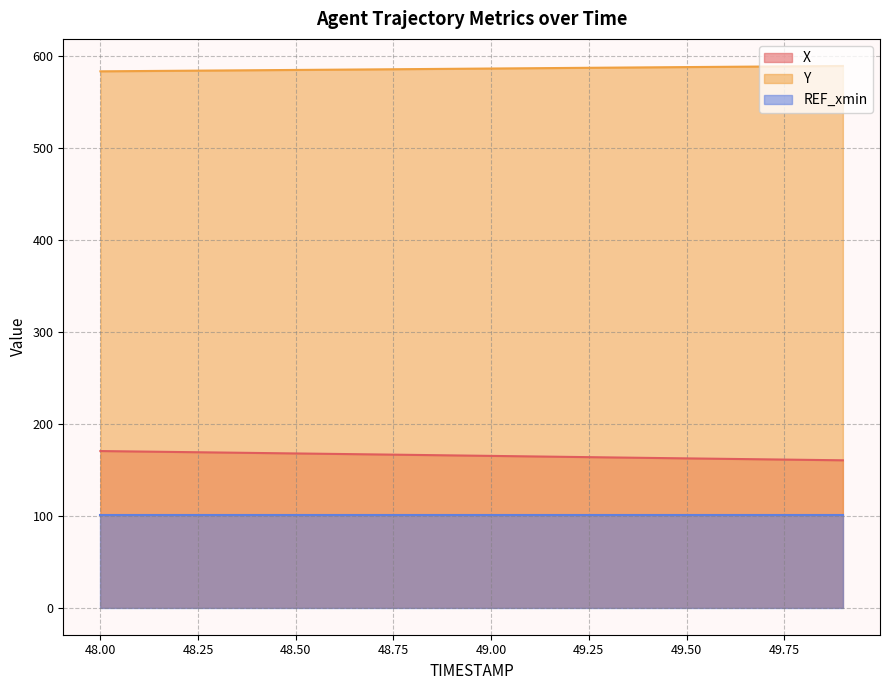

Which series has the largest range (max minus min)?

X